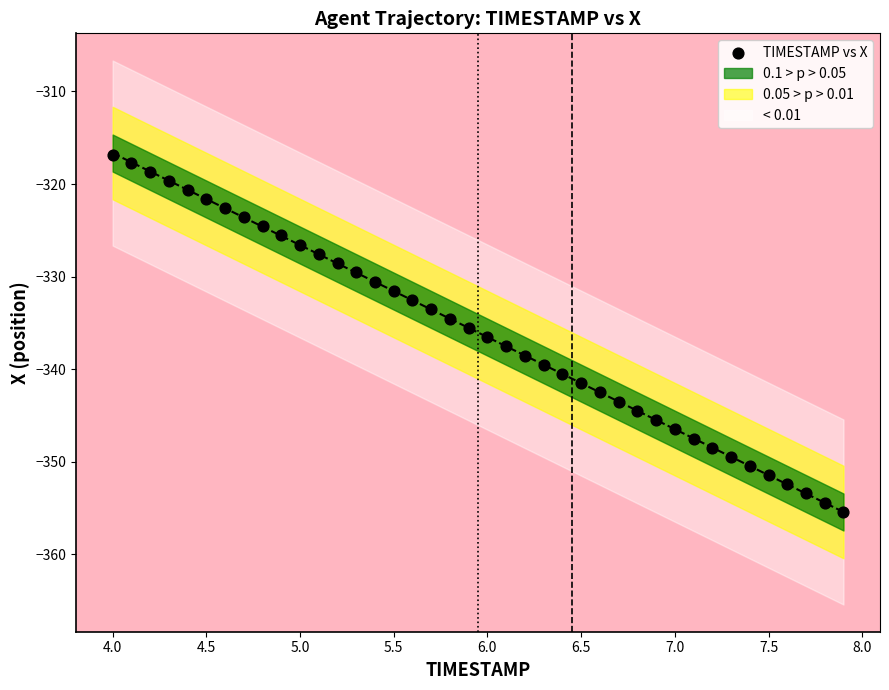

What is the range of Y values (max minus min)?

38.6